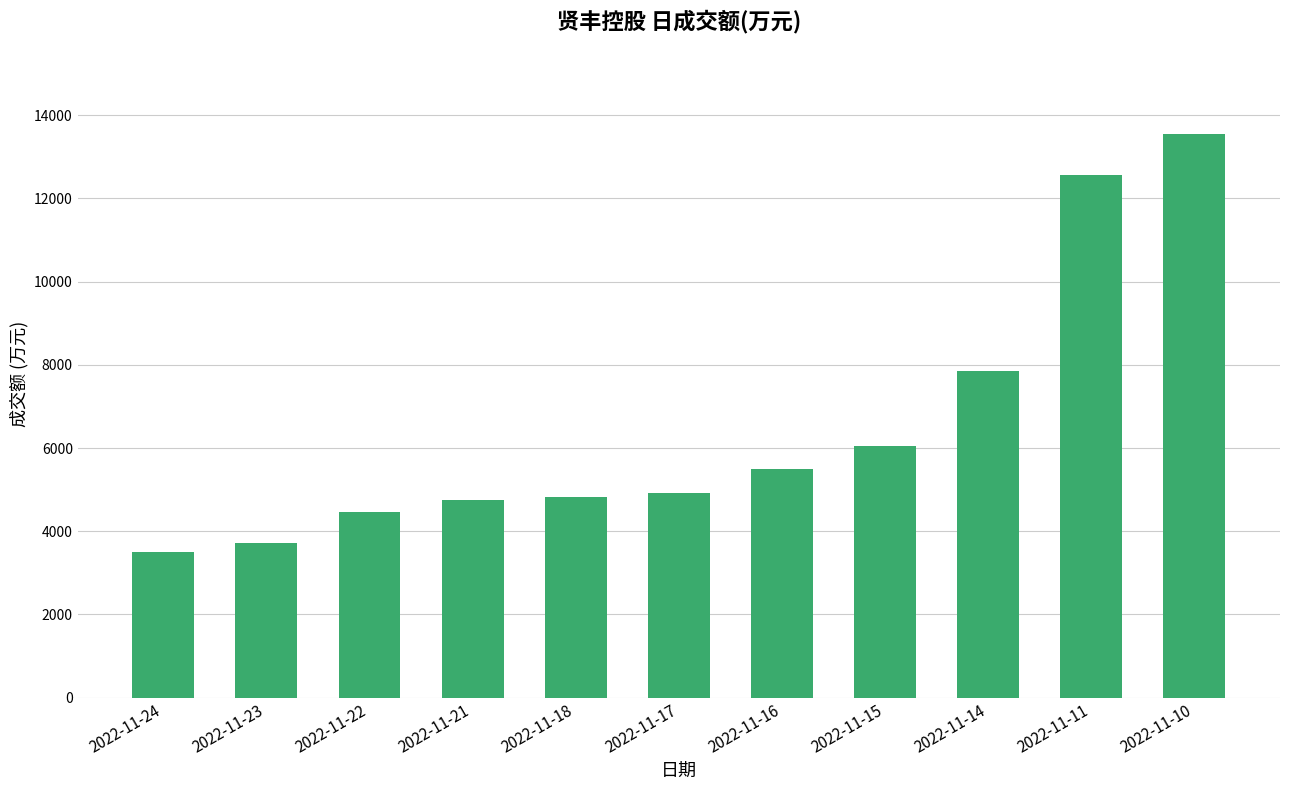

How many data points are less than 4925?

5